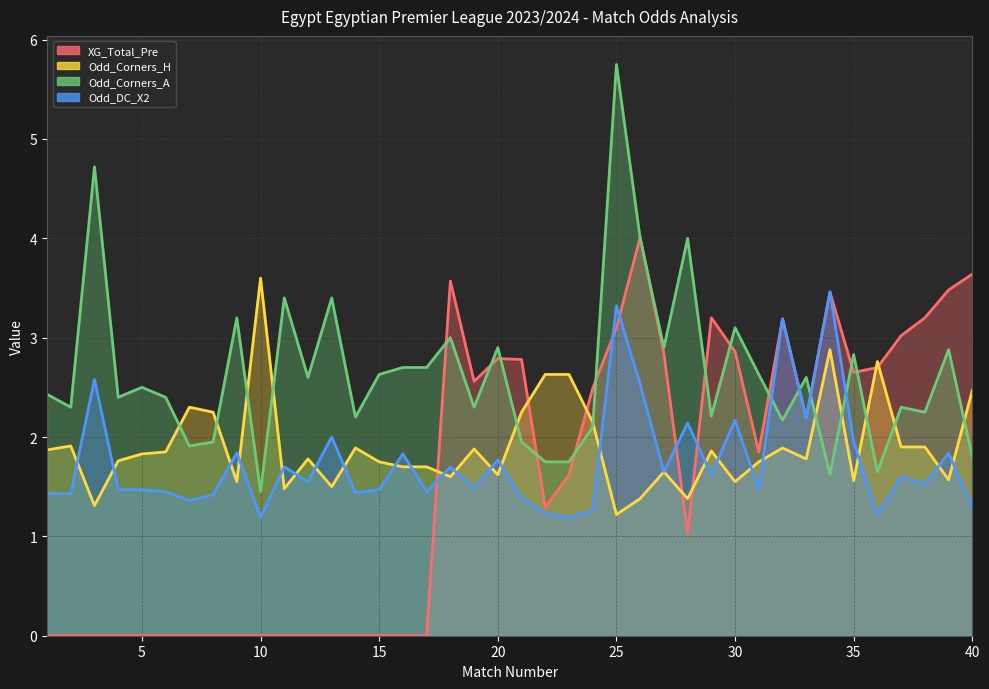

What is the average value of the Odd_Corners_H series?

1.9